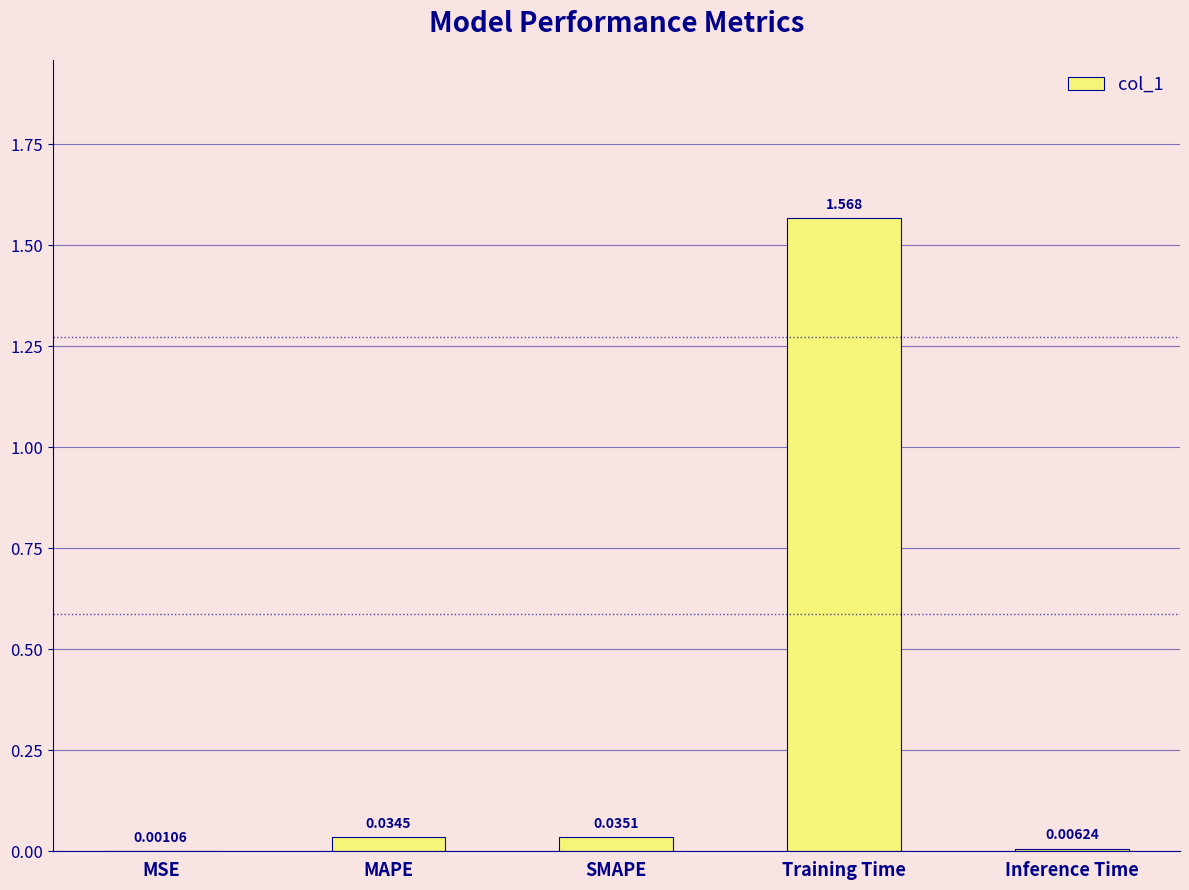

At which label is the value closest to 0?

MSE